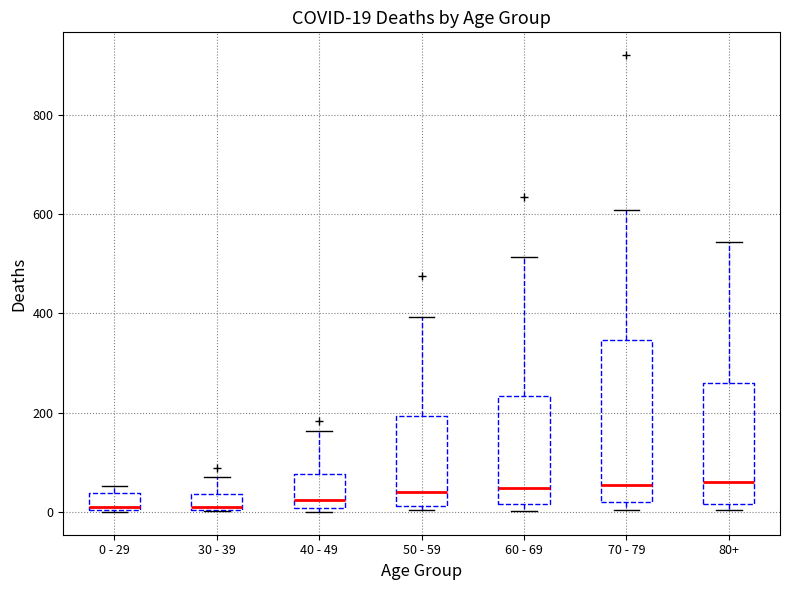

Which box is the tallest, from its lower edge to its upper edge?

70 - 79